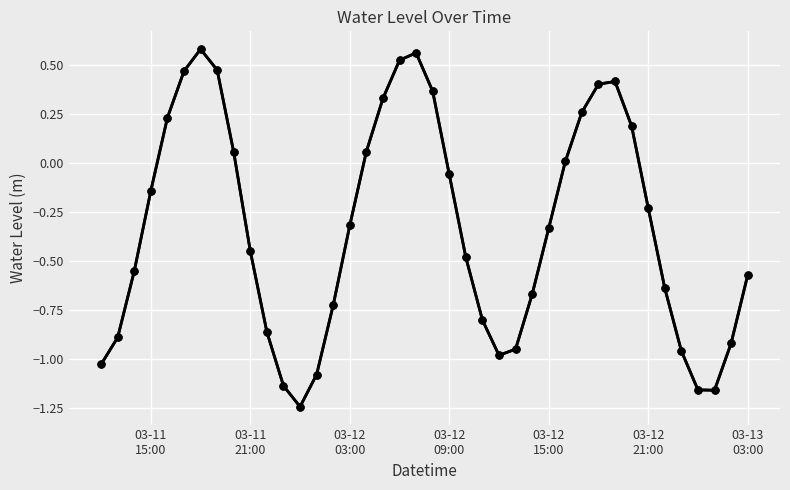

Reading left to right, what are all the values shown in this chart?

-1.0	-0.9	-0.6	-0.1	0.2	0.5	0.6	0.5	0.1	-0.4	-0.9	-1.1	-1.2	-1.1	-0.7	-0.3	0.1	0.3	0.5	0.6	0.4	-0.1	-0.5	-0.8	-1.0	-1.0	-0.7	-0.3	0.0	0.3	0.4	0.4	0.2	-0.2	-0.6	-1.0	-1.2	-1.2	-0.9	-0.6